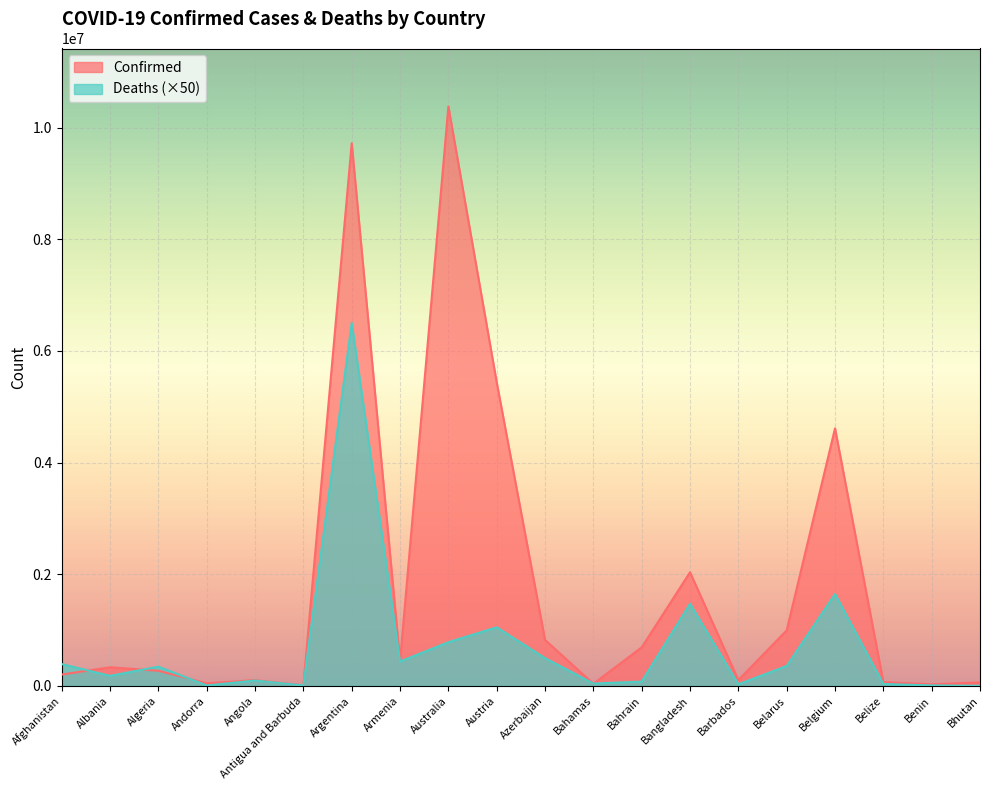

What is the spread (max minus min) of values at Australia?

9594788